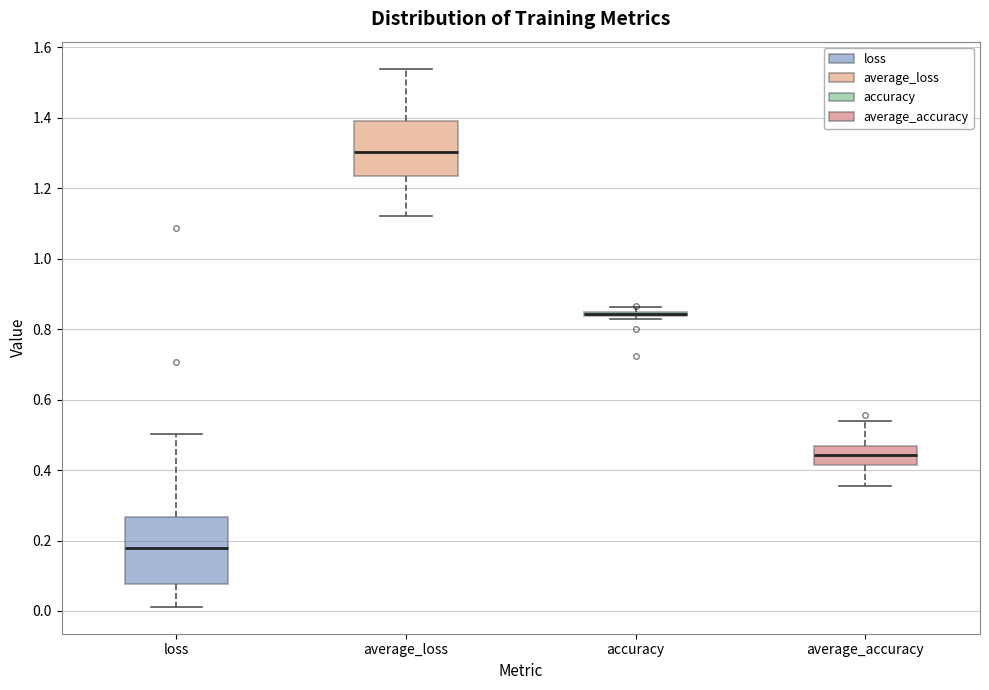

Which box is the tallest, from its lower edge to its upper edge?

loss